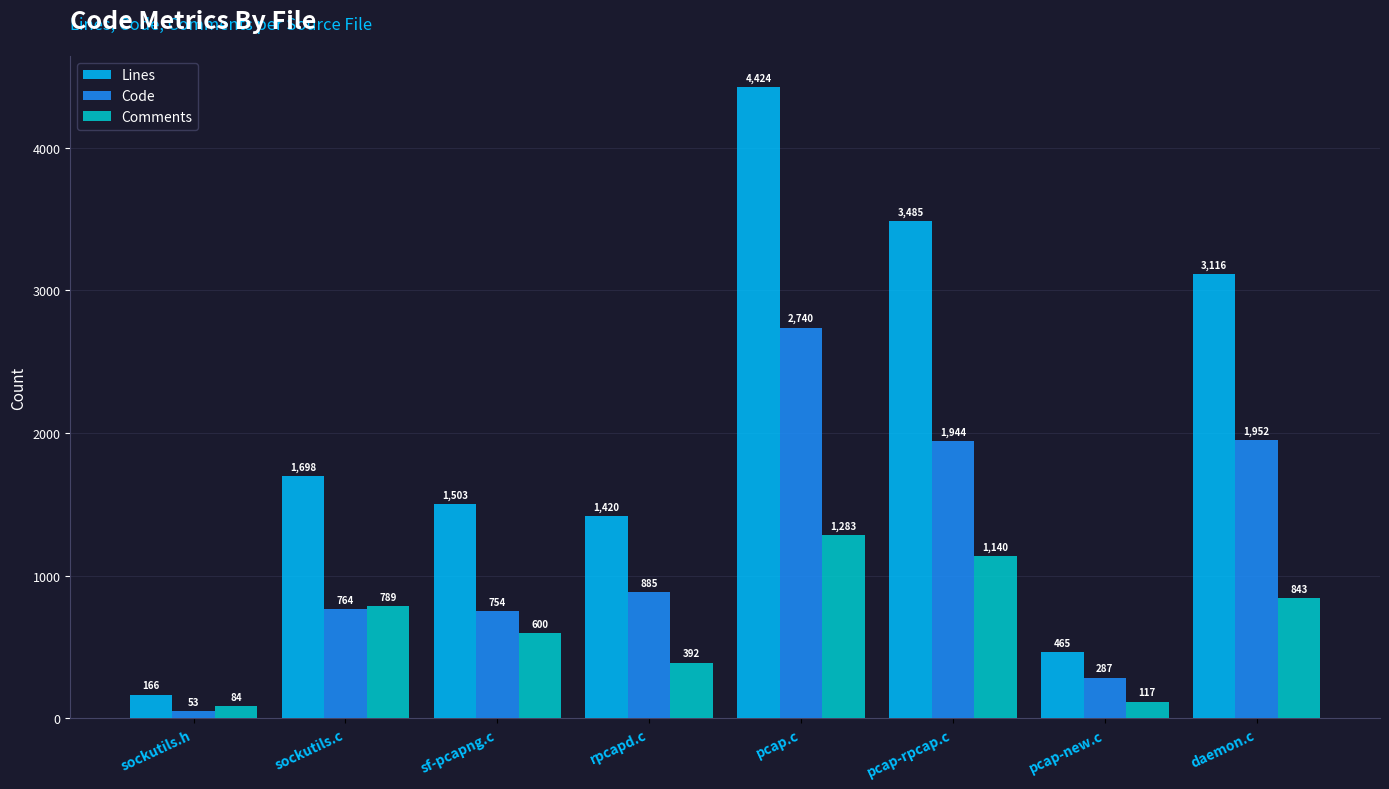

At which category does the chart reach its minimum across all series?

sockutils.h